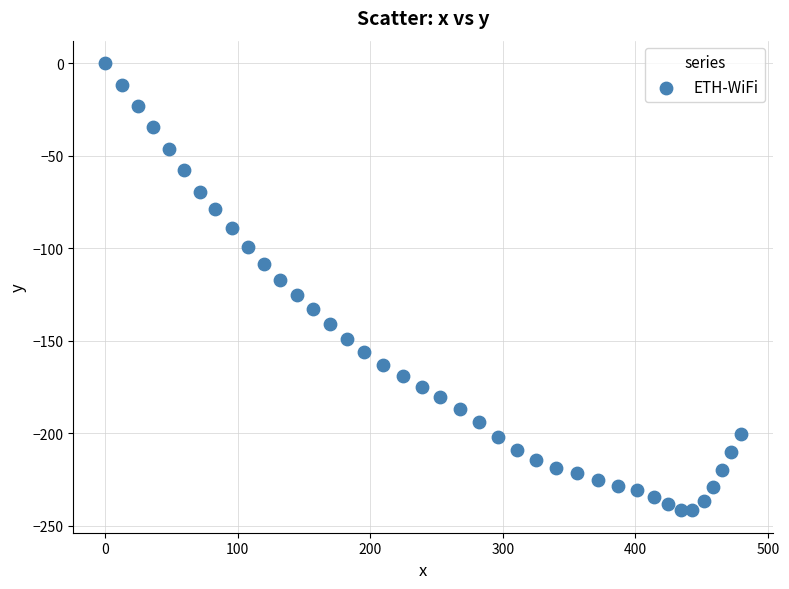

What Y value in the scatter plot is closest to -120?

-117.2